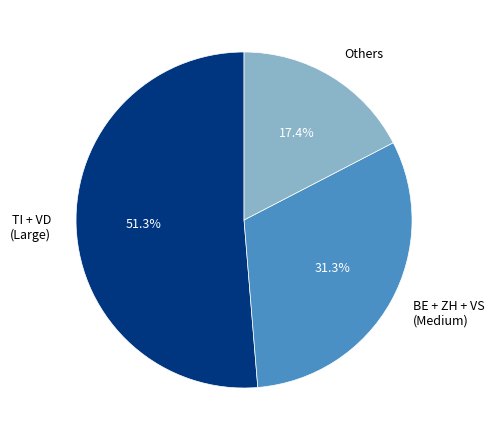

Which slice is the largest?

TI + VD (Large)